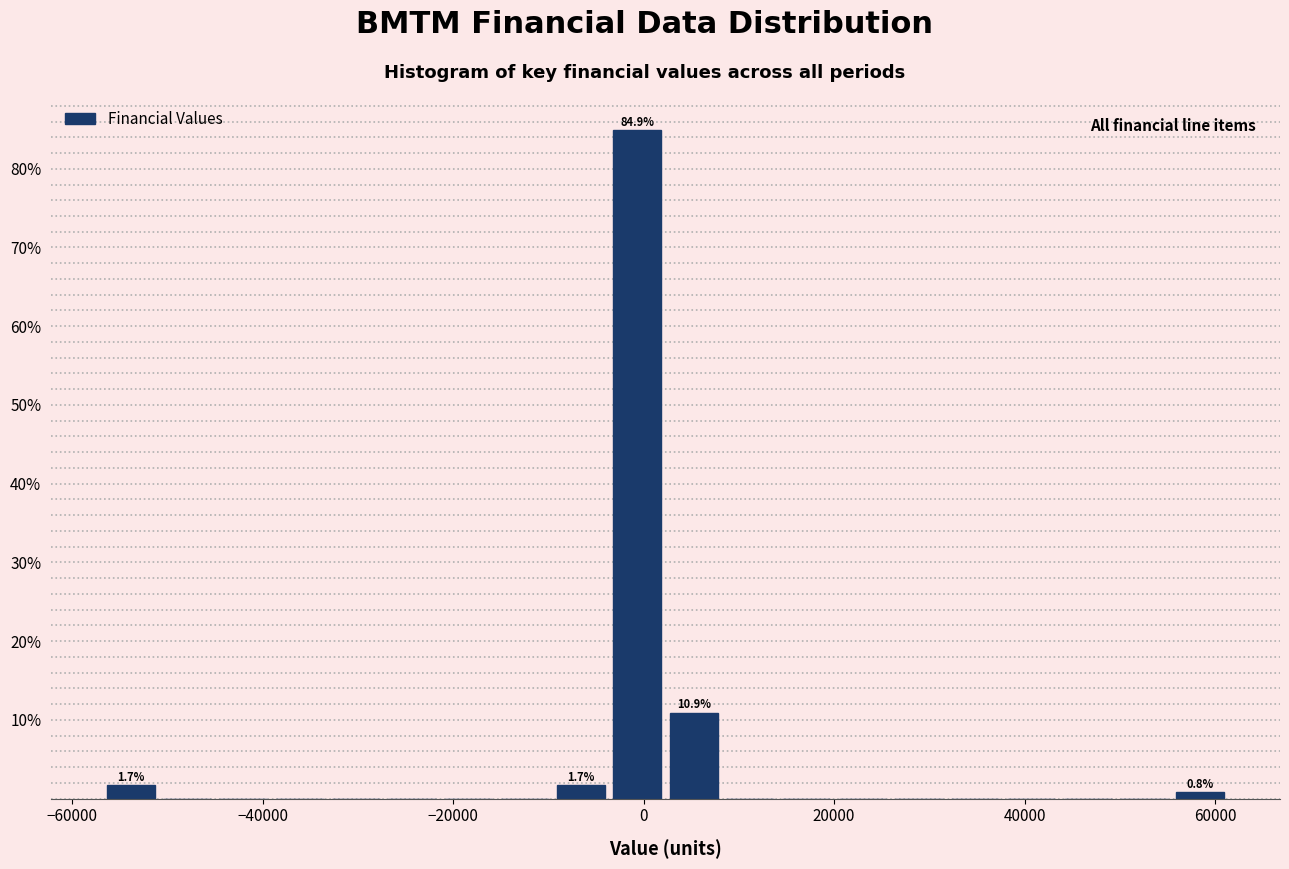

Around what value on the x-axis is the tallest bar? Give the approximate position of its centre, as read against the axis.

0